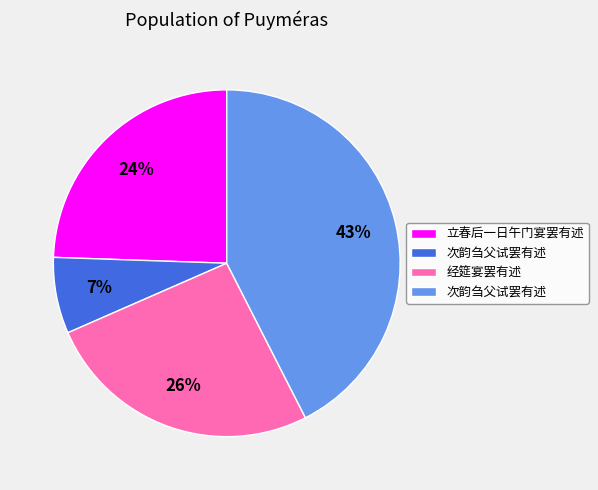

Does any single category account for the majority?

No